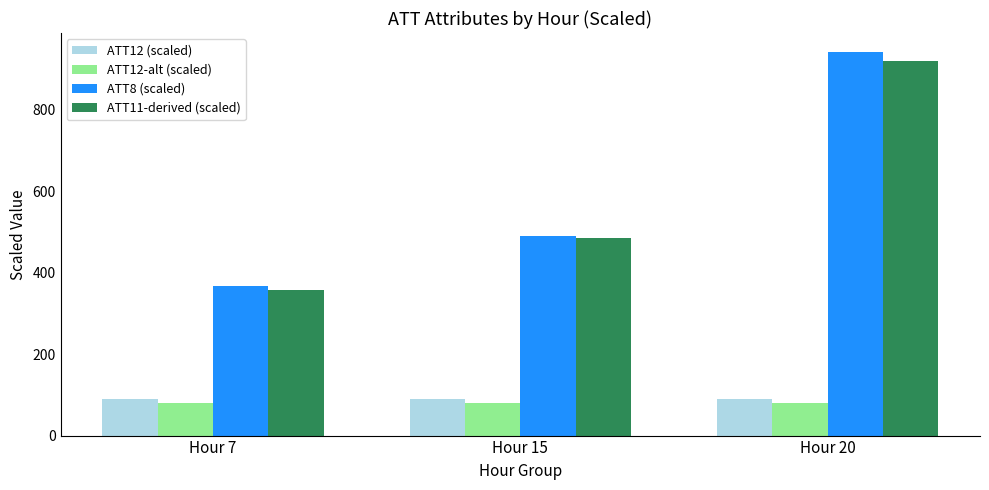

Does the chart contain stacked bars?

No